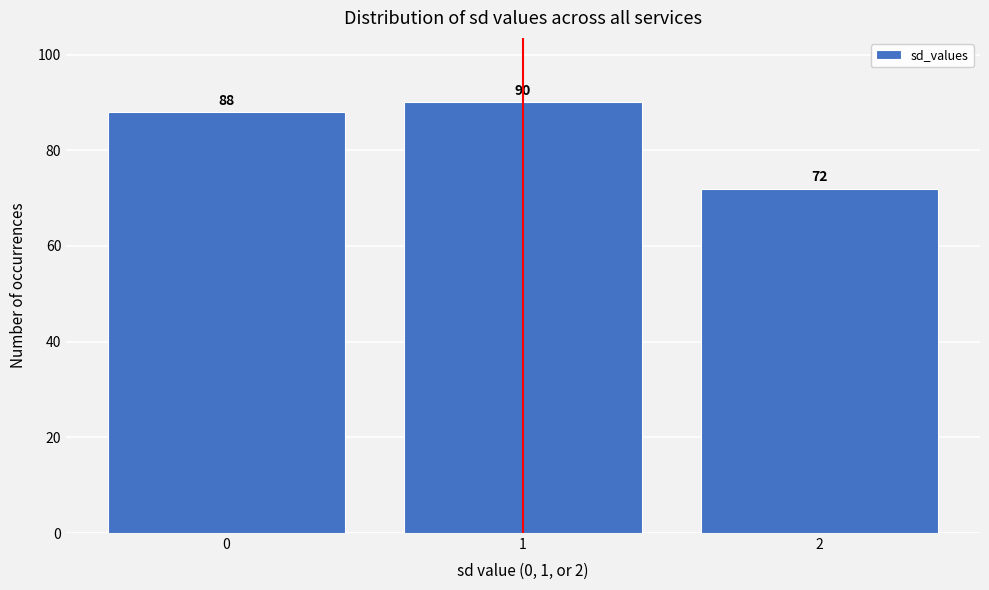

Reading left to right, list all the values displayed in this chart.

0=88	1=90	2=72